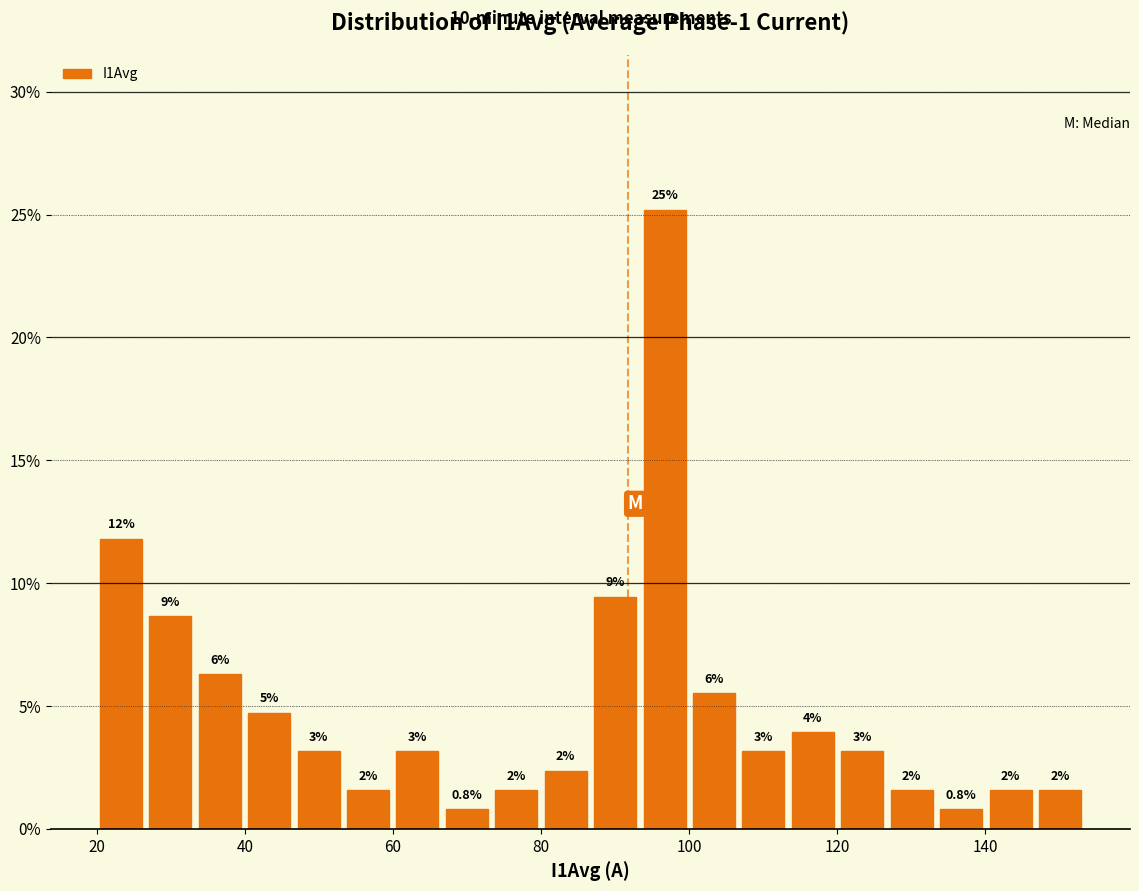

Read against the x-axis, roughly where is the centre of the tallest bar?

96